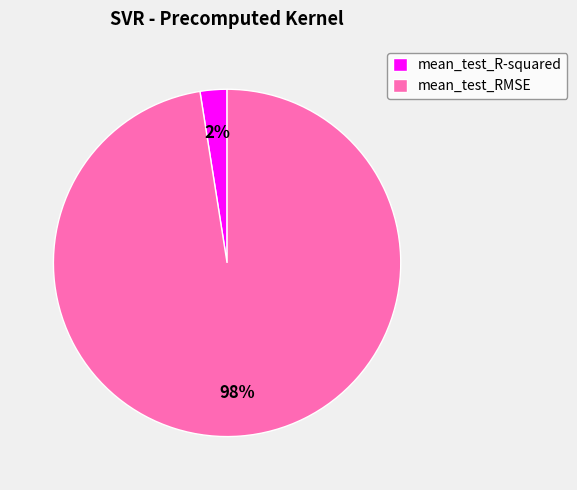

Count the number of slices in the pie.

2